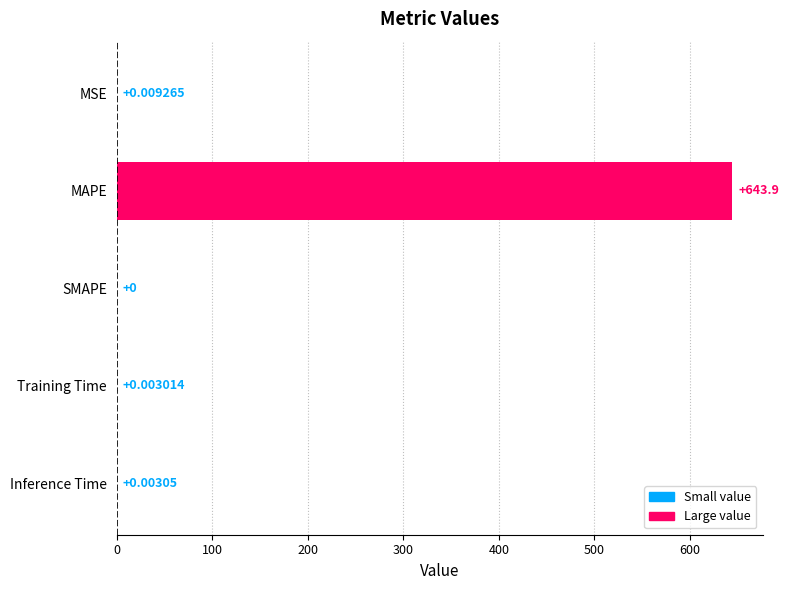

Between MSE and MAPE, which is larger?

MAPE